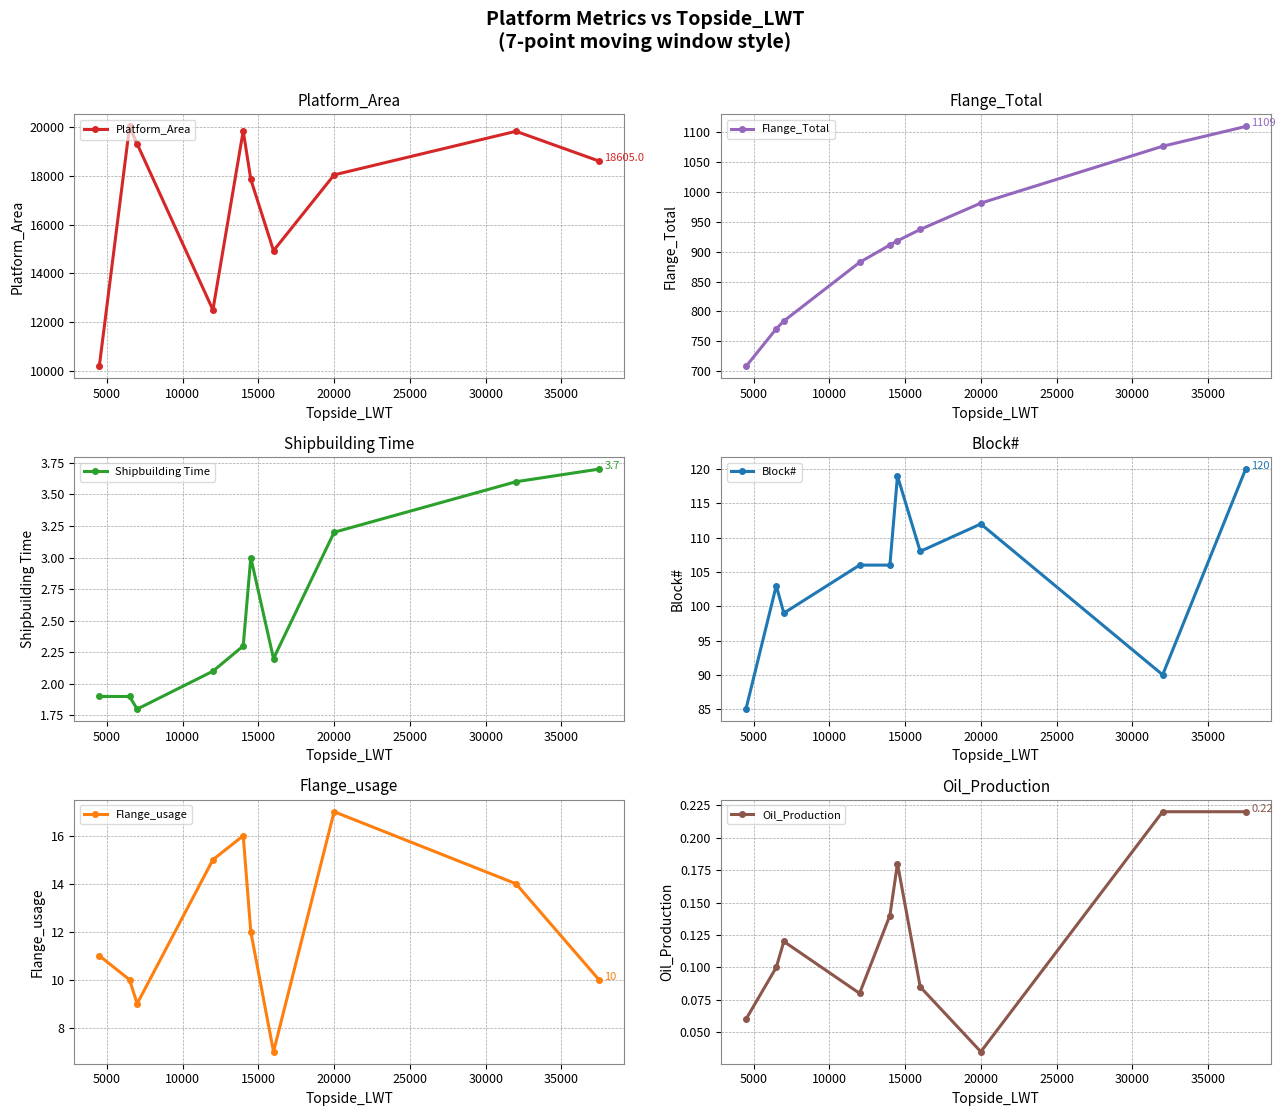

Count the Block# values in the range 99 to 112.

6